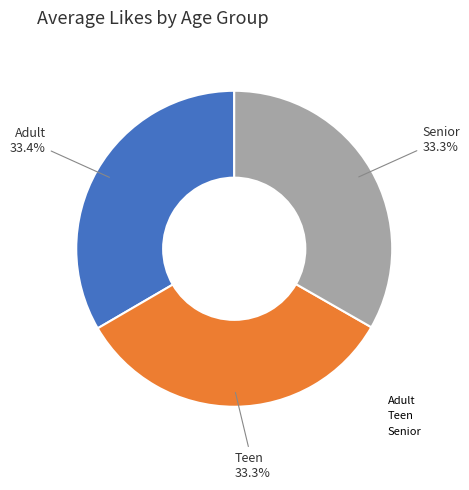

To the nearest percent, what is the average slice percentage?

33%